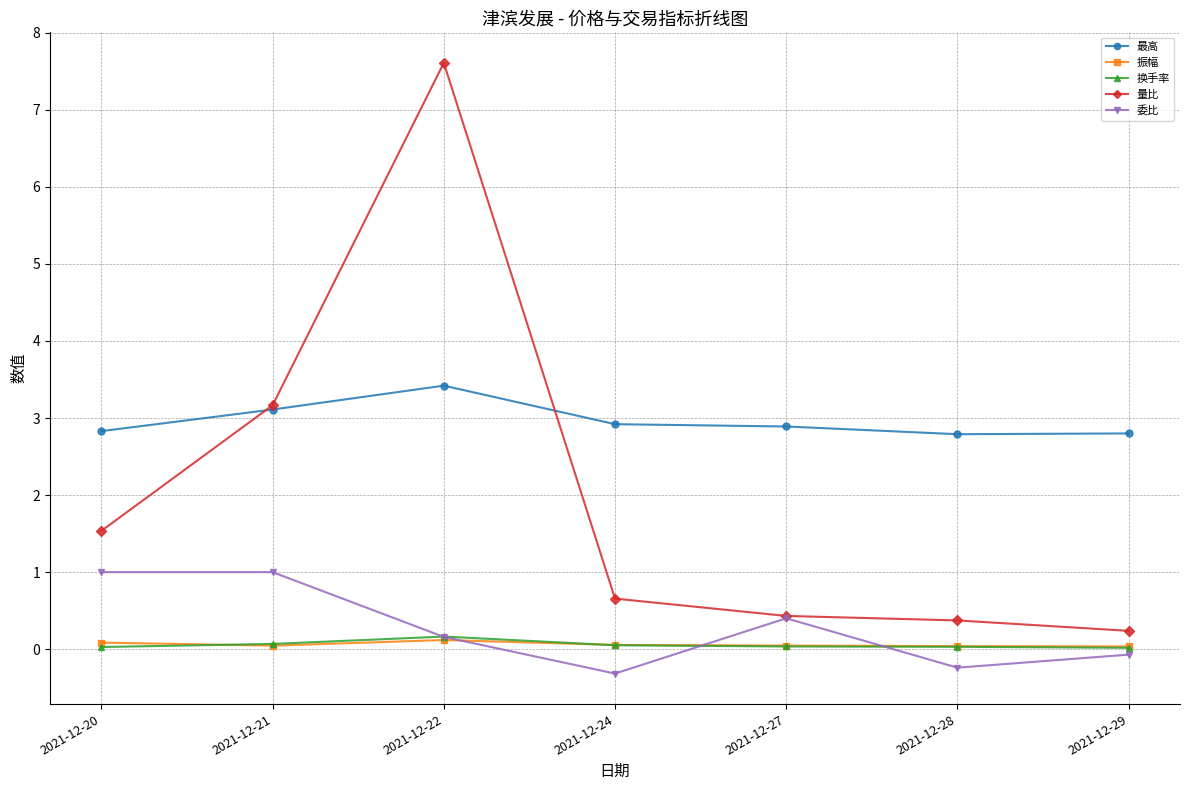

Which series changed the most between 2021-12-20 and 2021-12-29?

量比